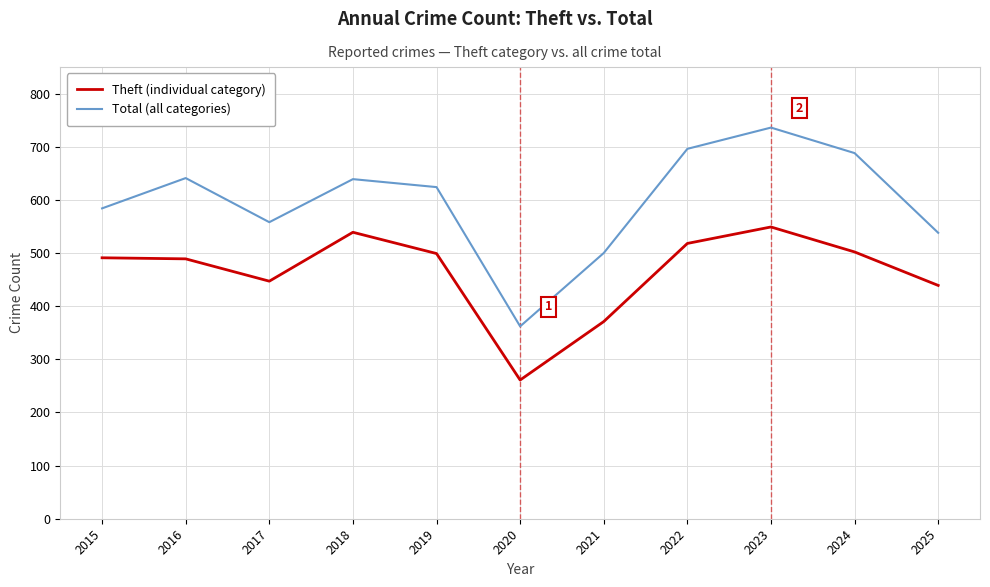

At which label does Total (all categories) first exceed 624?

2016